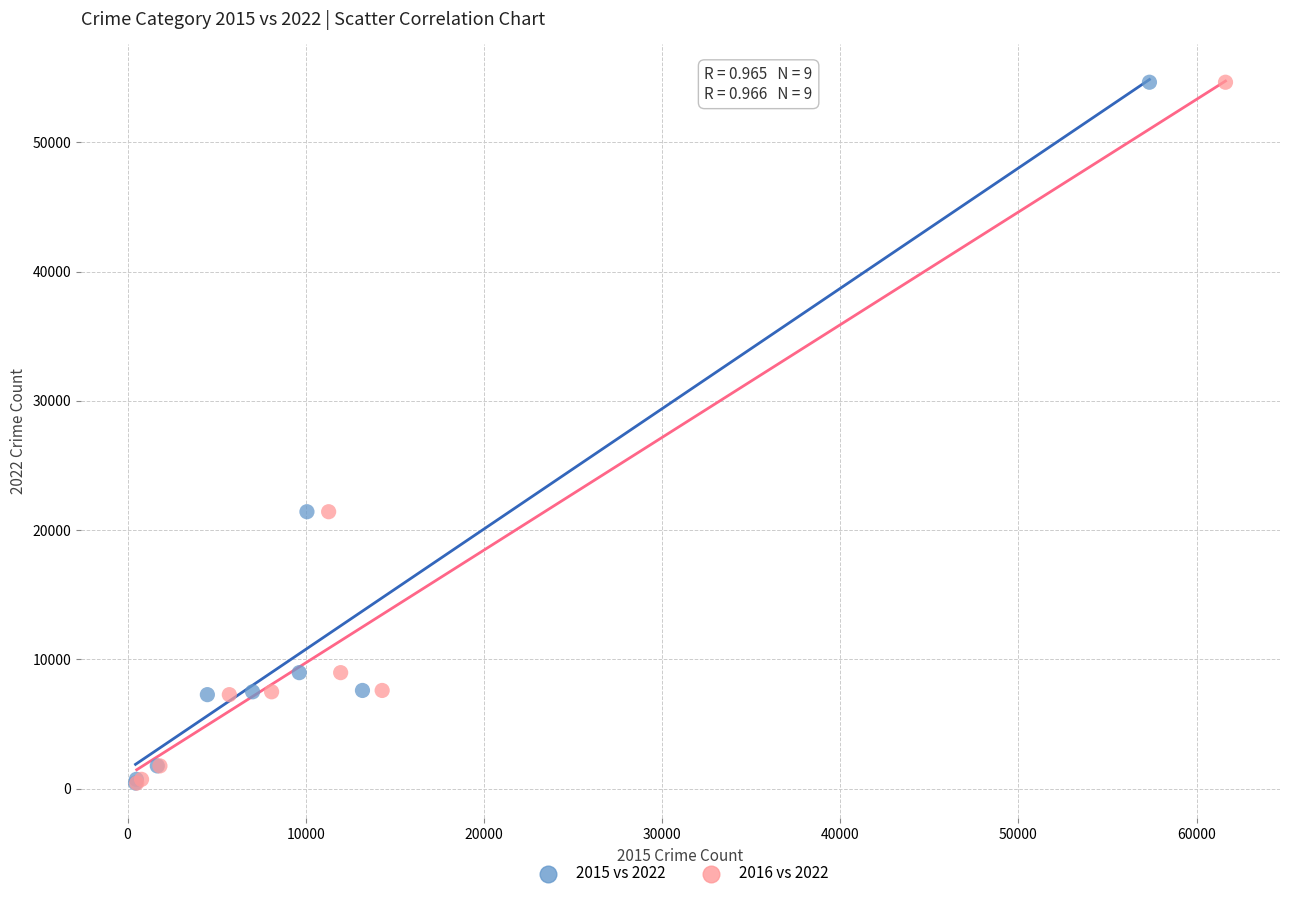

What are all the series names shown in the legend?

2015 vs 2022, 2016 vs 2022